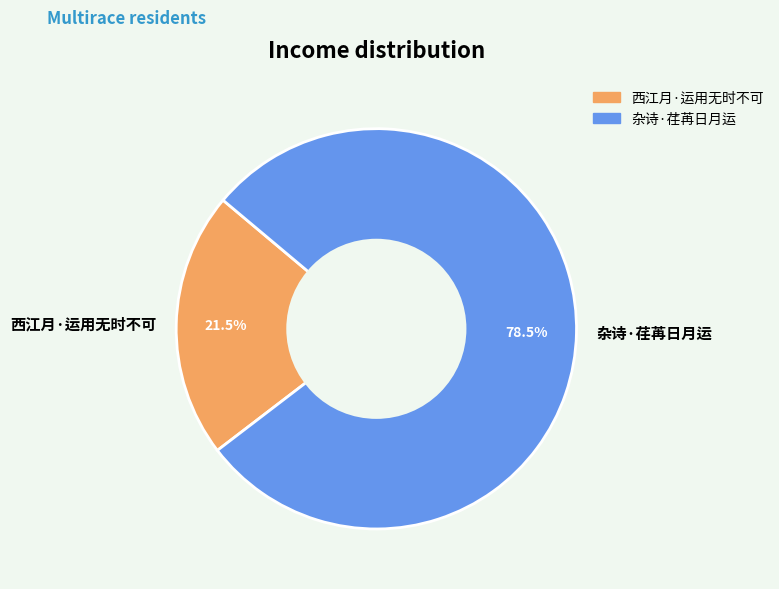

True or false: 杂诗·荏苒日月运 accounts for 86% of the total.

False